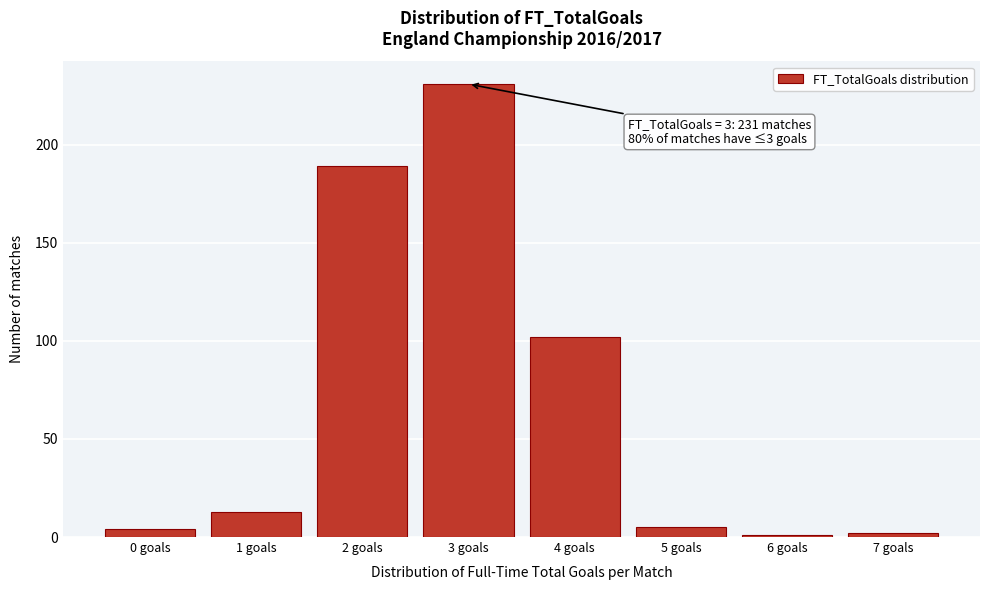

Over which range of the x-axis is the bar tallest?

2.5 to 3.5